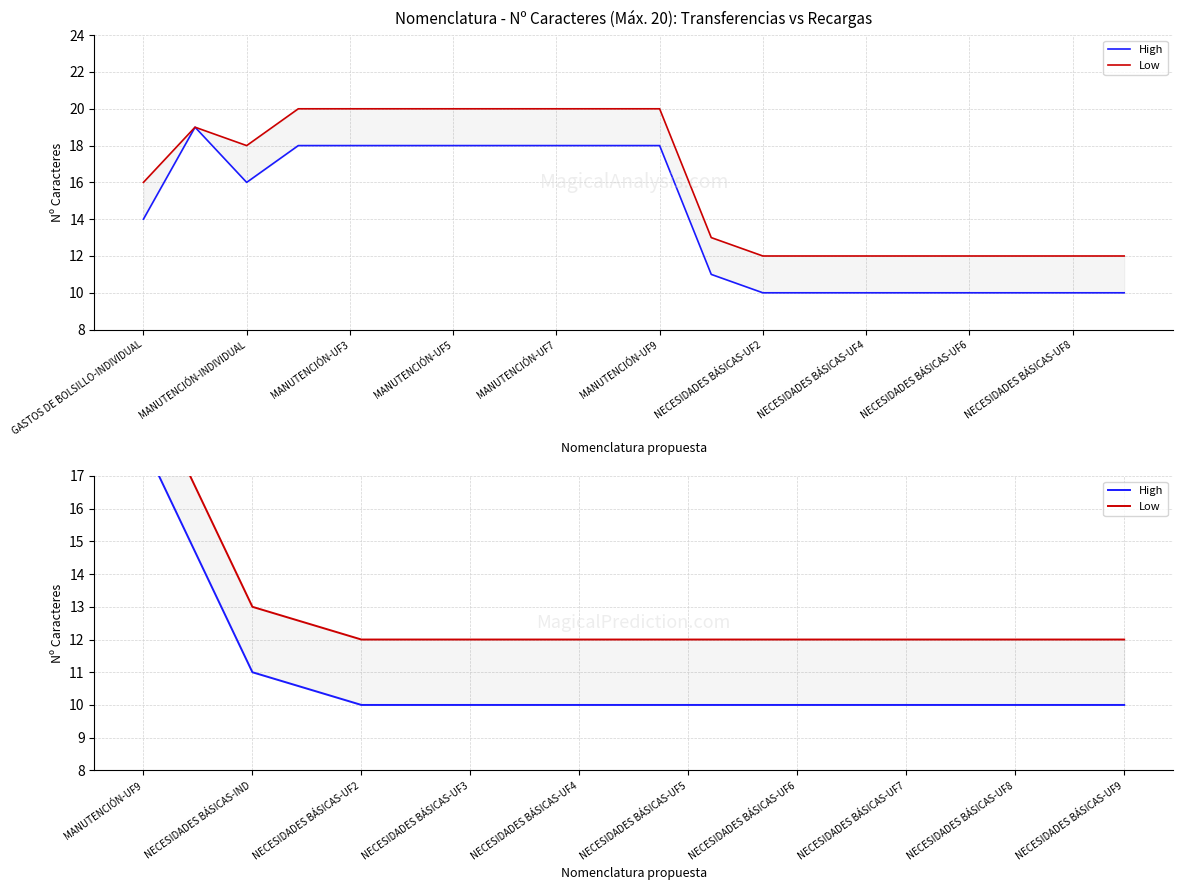

True or false: Low and High intersect in this chart.

False